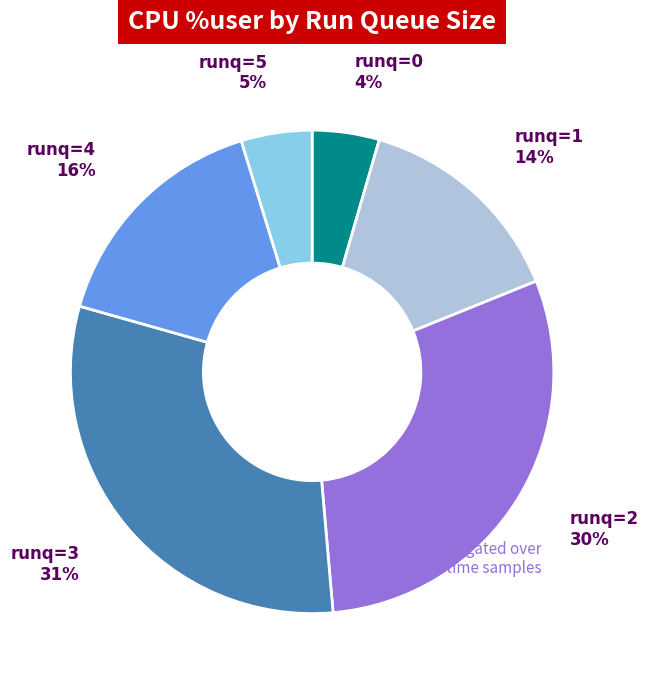

Is there a majority slice in this chart?

No